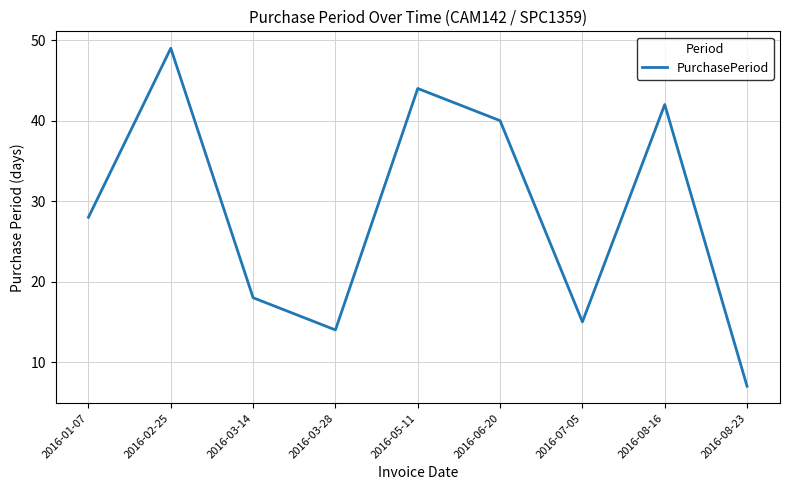

At which category does the data reach its first local peak?

2016-02-25